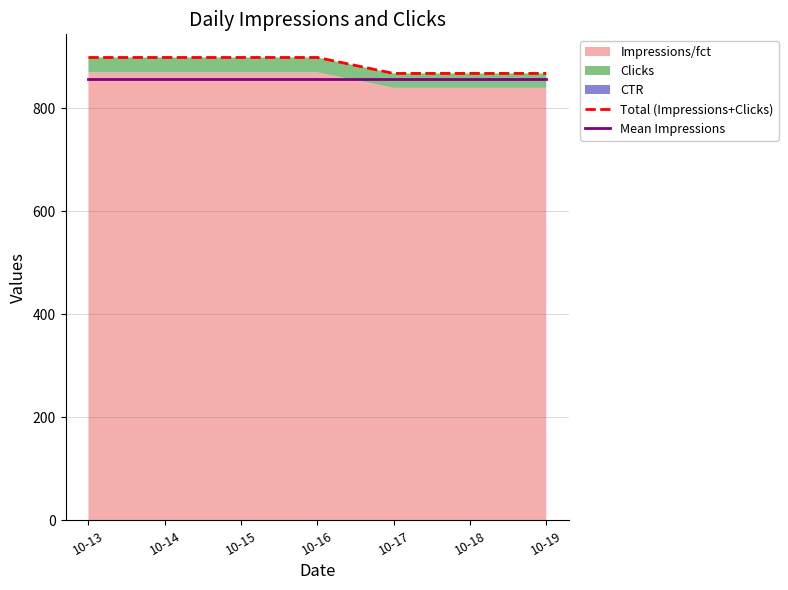

What is the average value of the Mean Impressions series?

857.1